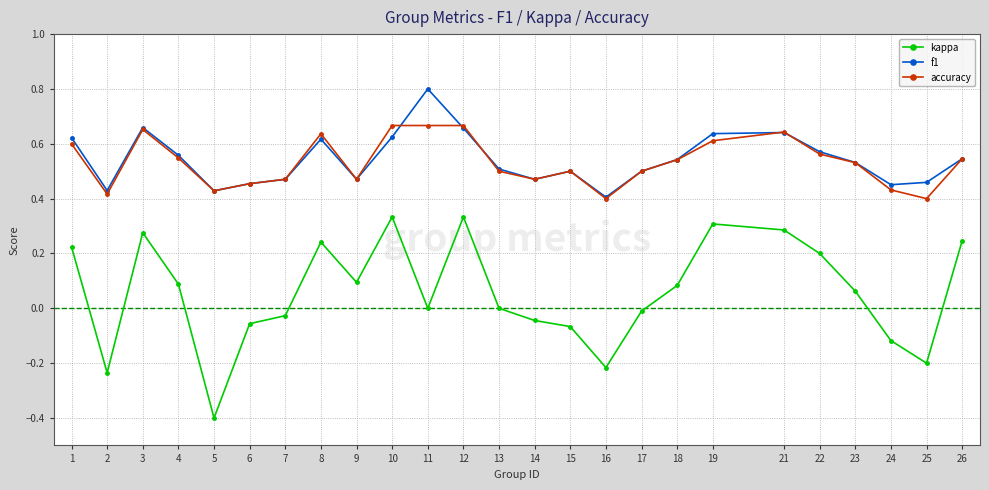

Count the number of categories in the chart.

25